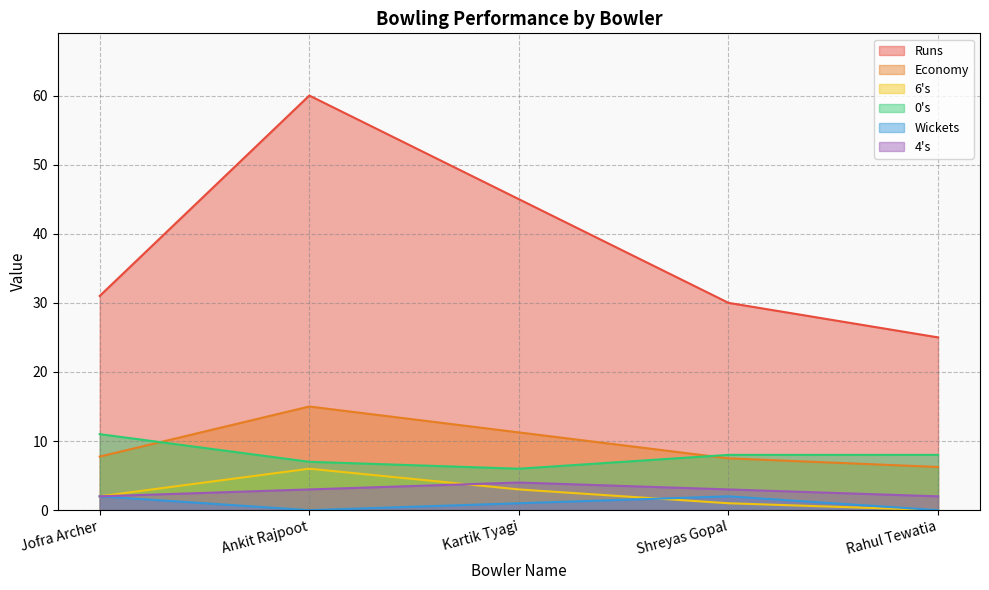

Reading right to left, transcribe all the data shown in this chart.

Runs: Rahul Tewatia=25.0	Shreyas Gopal=30.0	Kartik Tyagi=45.0	Ankit Rajpoot=60.0	Jofra Archer=31.0
Economy: Rahul Tewatia=6.2	Shreyas Gopal=7.5	Kartik Tyagi=11.2	Ankit Rajpoot=15.0	Jofra Archer=7.8
6's: Rahul Tewatia=0.0	Shreyas Gopal=1.0	Kartik Tyagi=3.0	Ankit Rajpoot=6.0	Jofra Archer=2.0
0's: Rahul Tewatia=8.0	Shreyas Gopal=8.0	Kartik Tyagi=6.0	Ankit Rajpoot=7.0	Jofra Archer=11.0
Wickets: Rahul Tewatia=0.0	Shreyas Gopal=2.0	Kartik Tyagi=1.0	Ankit Rajpoot=0.0	Jofra Archer=2.0
4's: Rahul Tewatia=2.0	Shreyas Gopal=3.0	Kartik Tyagi=4.0	Ankit Rajpoot=3.0	Jofra Archer=2.0